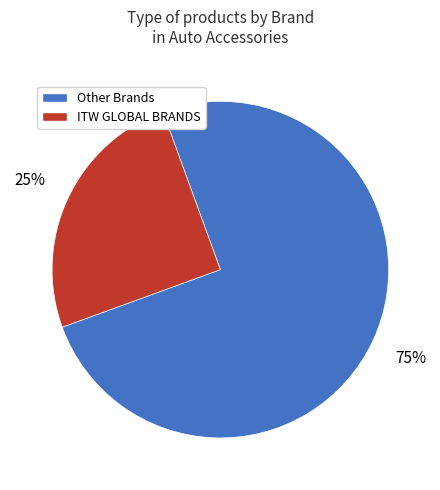

Is there a majority slice in this chart?

Yes